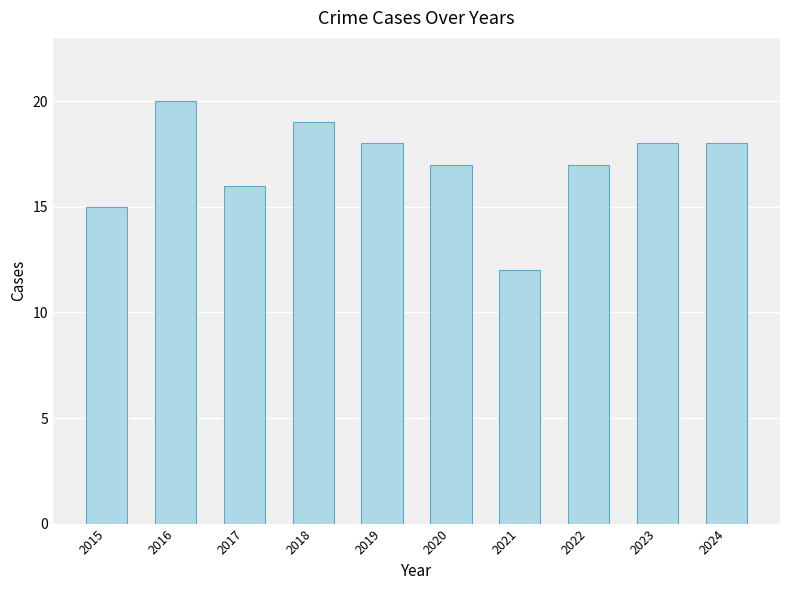

What is the value of the 5th bar from the left?

18